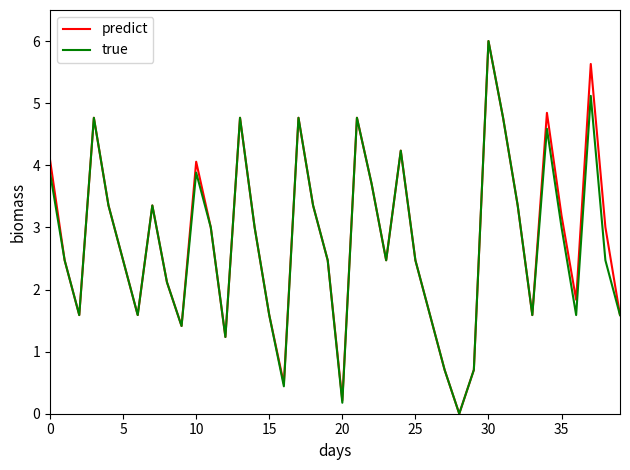

What is the maximum value shown in the chart?

6.0